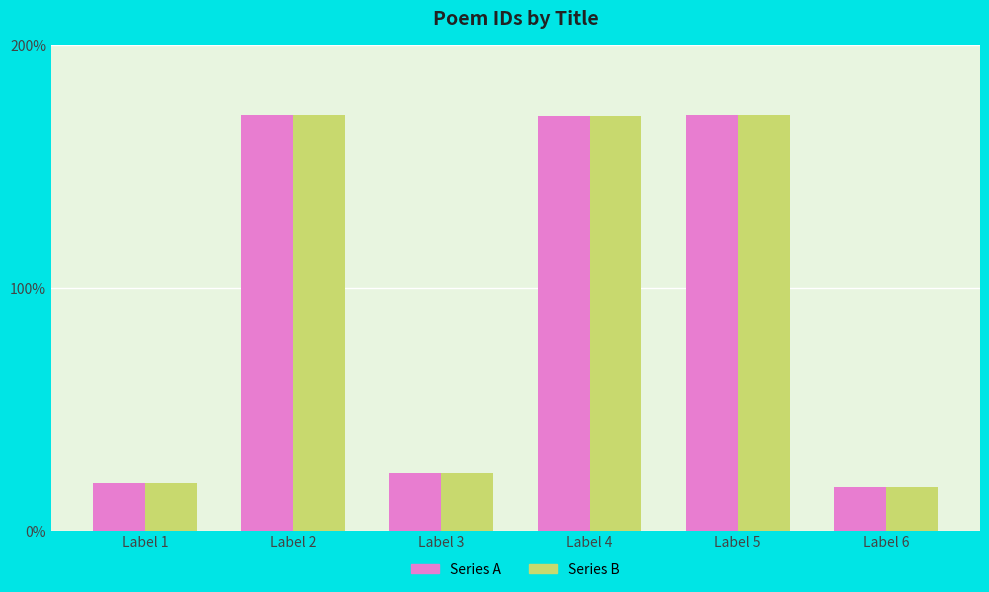

What are all the series names shown in the legend?

Series A, Series B